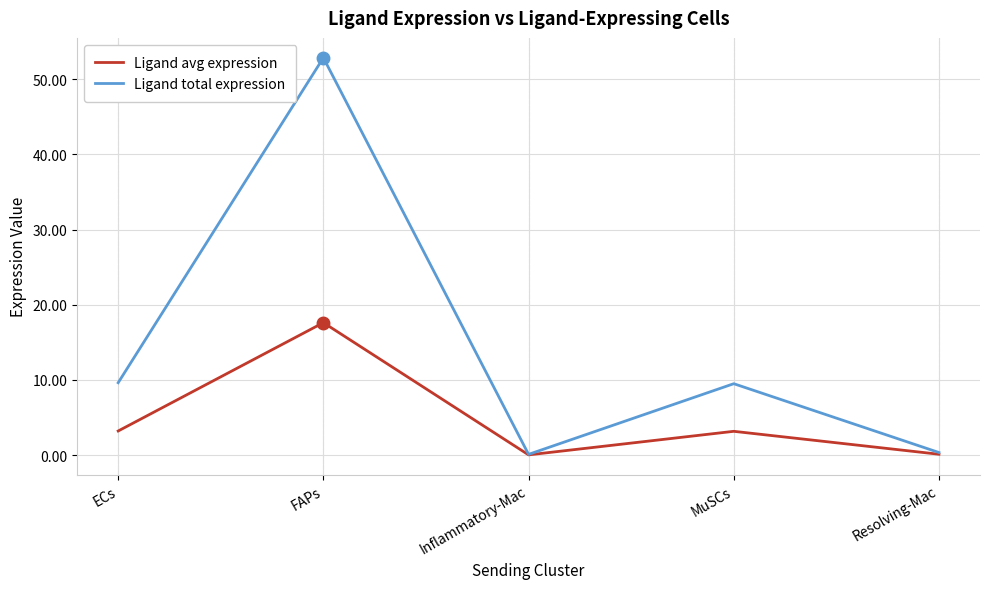

The value of Ligand total expression at FAPs is 86.6. True or false?

False